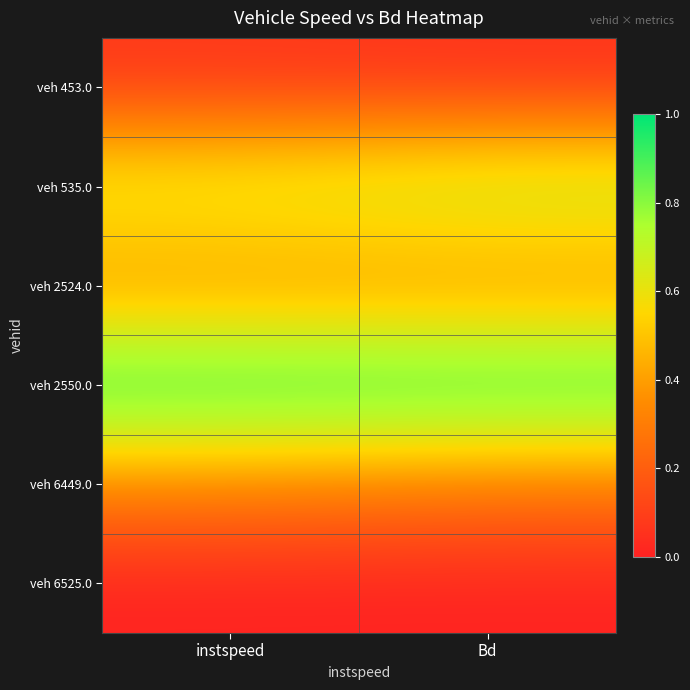

At how many categories does at least one series exceed 0?

2